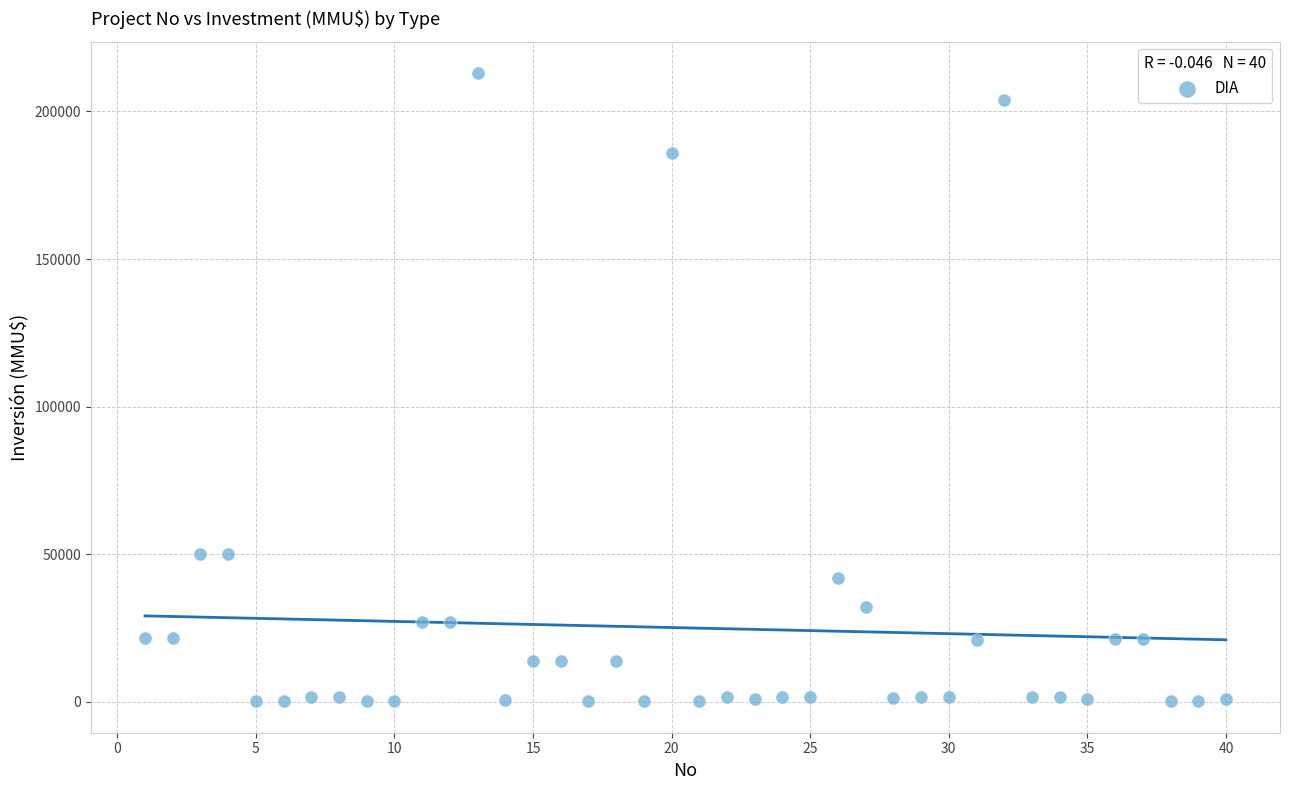

What is the range of X values (max minus min)?

39